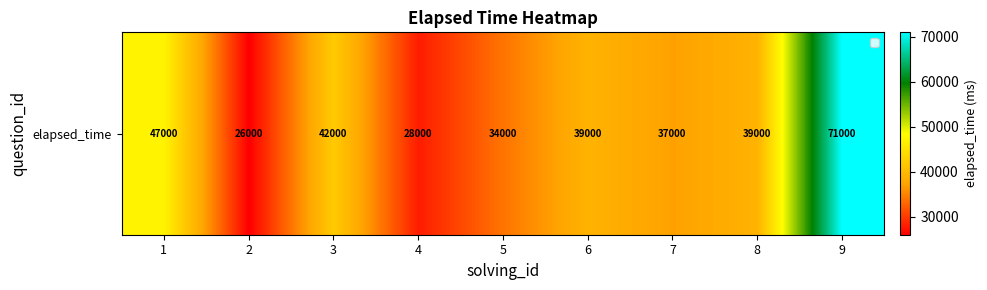

What is the ratio of the value at 2 to the value at 4?

0.9